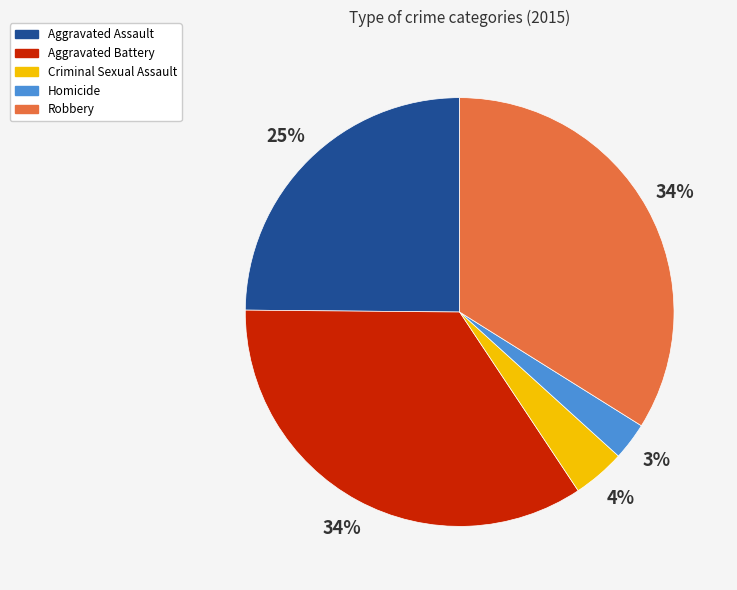

Is it true that Homicide is 3% of the pie?

True